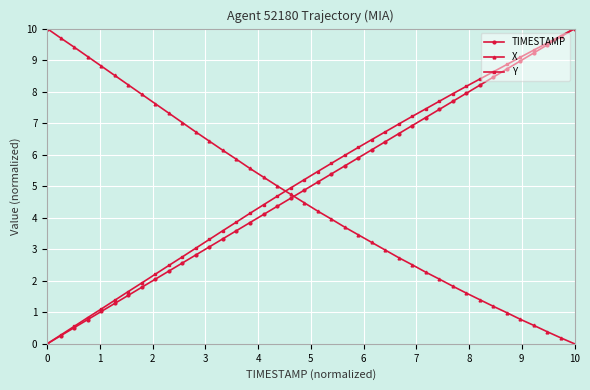

Is this an area chart (filled region under the line)?

No